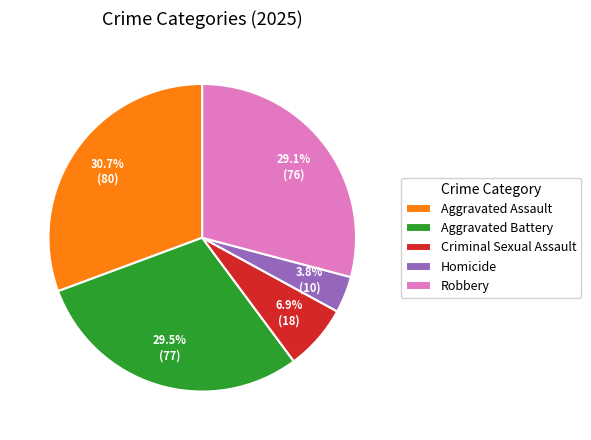

Which slice is the largest?

Aggravated Assault